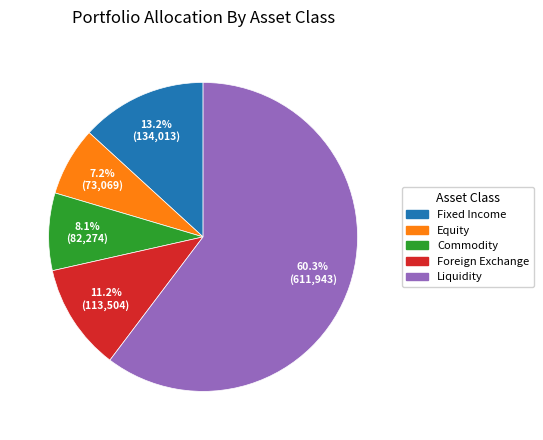

What portion of the pie excludes Equity?

92.8%